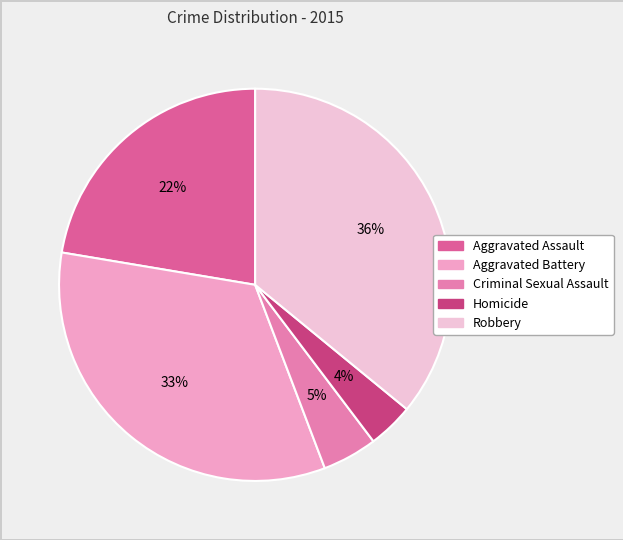

Is the sum of Homicide and Criminal Sexual Assault greater than half?

No